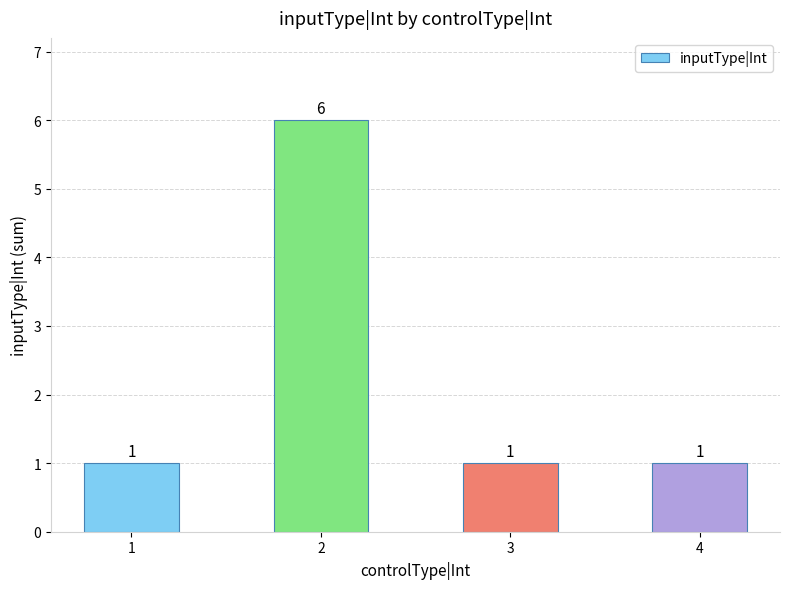

Does the chart contain any negative values?

No